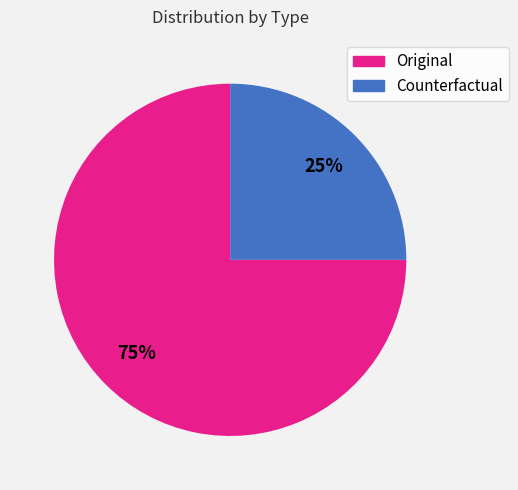

Rank the categories by value from highest to lowest.

Original, Counterfactual